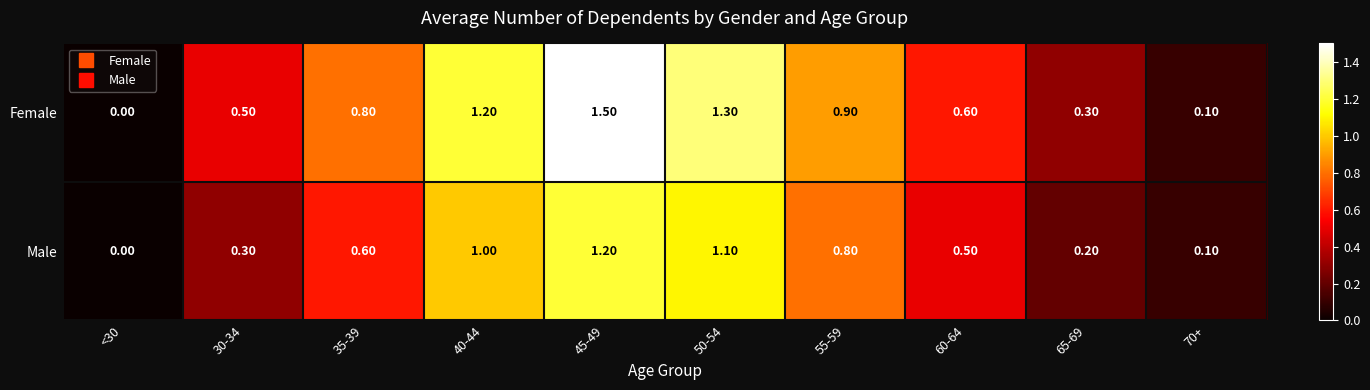

Which series has the largest range (max minus min)?

Female